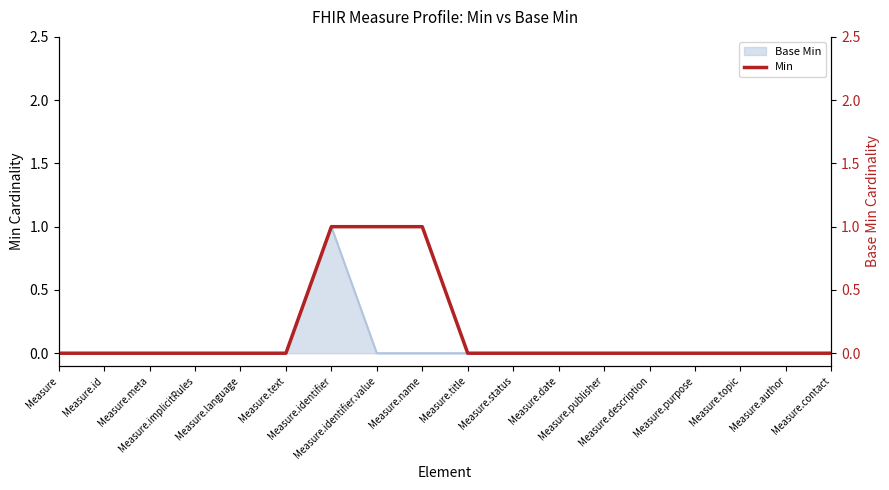

Reading left to right, transcribe all the data shown in this chart.

Measure=0	Measure.id=0	Measure.meta=0	Measure.implicitRules=0	Measure.language=0	Measure.text=0	Measure.identifier=1	Measure.identifier.value=1	Measure.name=1	Measure.title=0	Measure.status=0	Measure.date=0	Measure.publisher=0	Measure.description=0	Measure.purpose=0	Measure.topic=0	Measure.author=0	Measure.contact=0